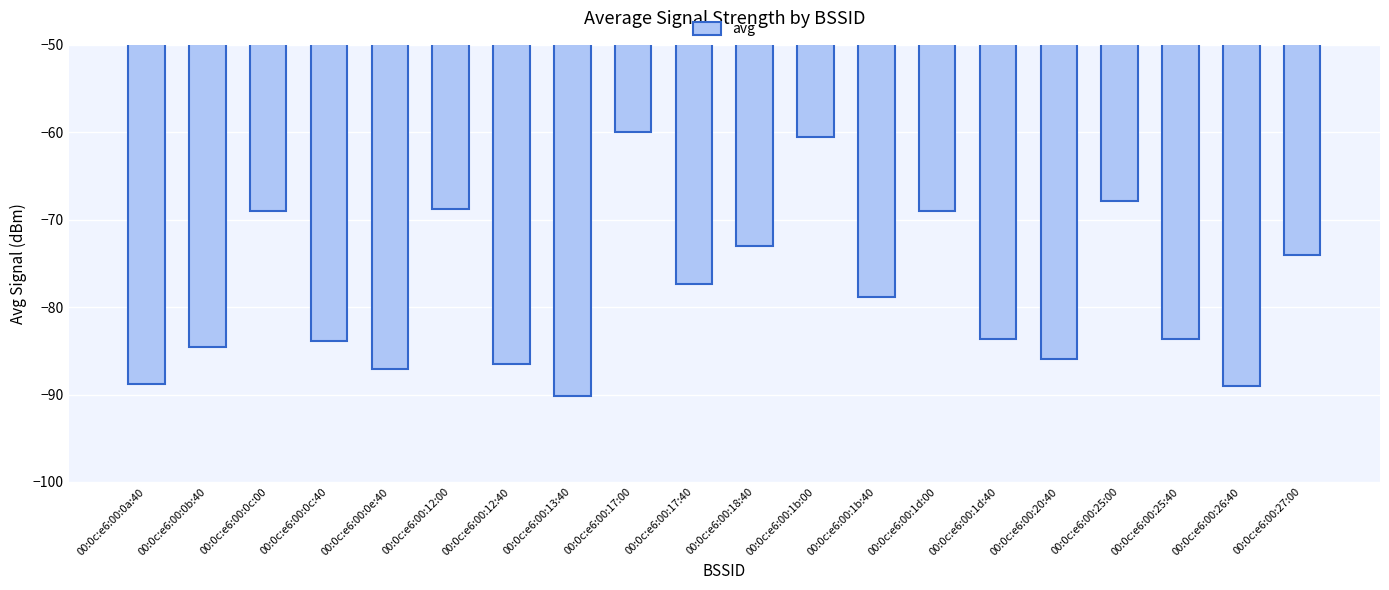

How many data points does each series have?

20